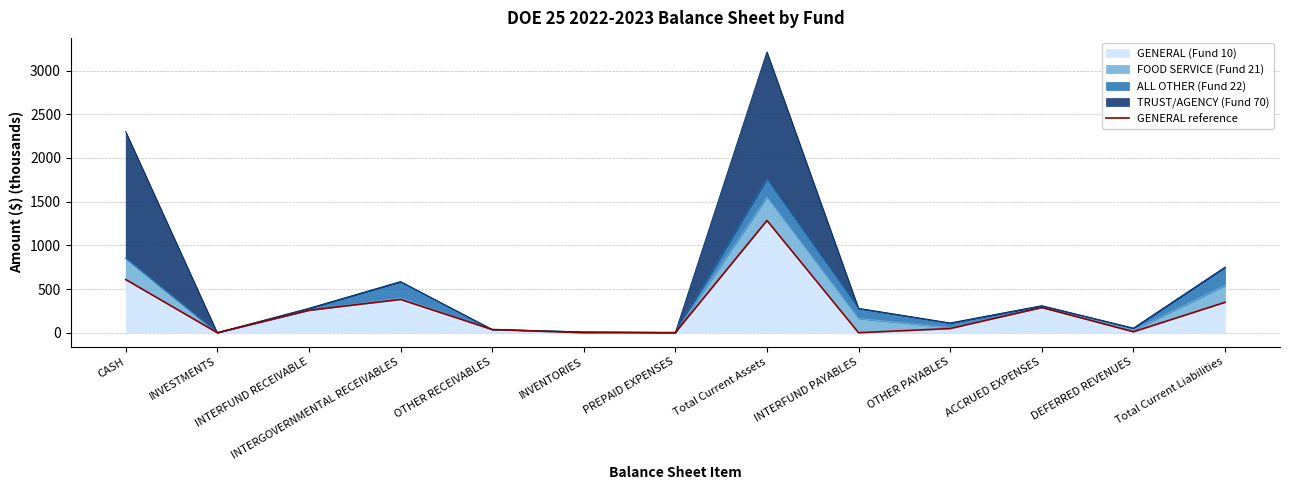

Reading left to right, extract all data points from this chart.

CASH=608.8	INVESTMENTS=0.0	INTERFUND RECEIVABLE=256.6	INTERGOVERNMENTAL RECEIVABLES=380.8	OTHER RECEIVABLES=36.8	INVENTORIES=0.0	PREPAID EXPENSES=1.6	Total Current Assets=1284.5	INTERFUND PAYABLES=0.0	OTHER PAYABLES=47.7	ACCRUED EXPENSES=288.9	DEFERRED REVENUES=11.3	Total Current Liabilities=347.8